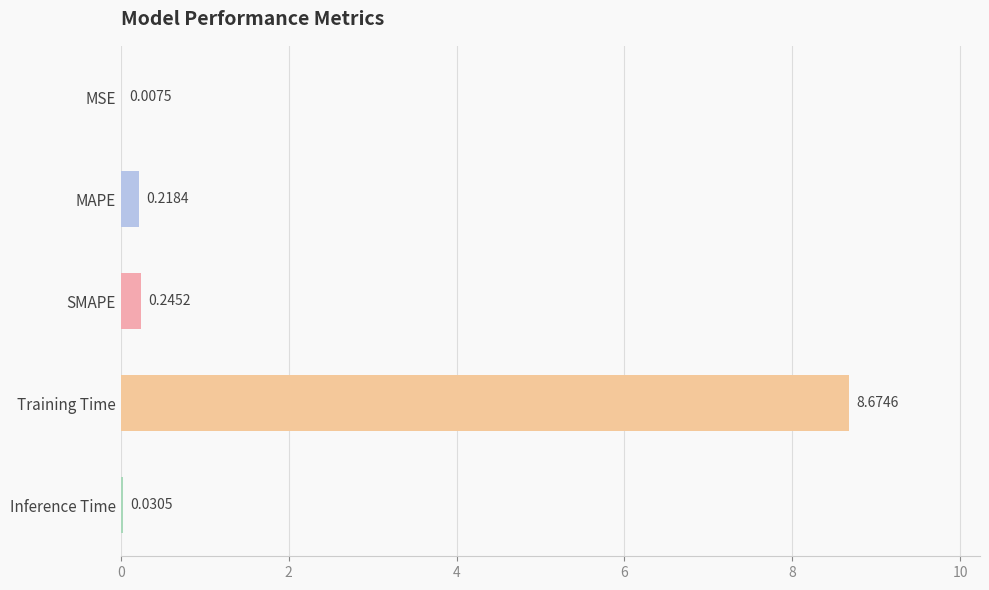

Which label corresponds to the largest value in the chart?

Training Time